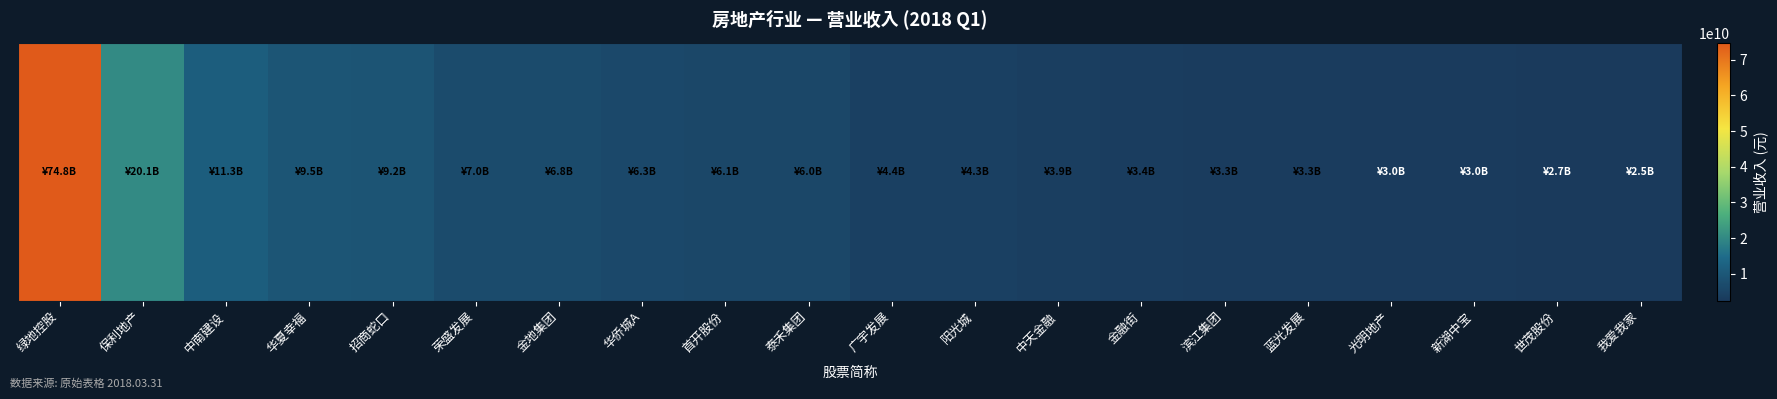

What is the average value?

9549114731.0